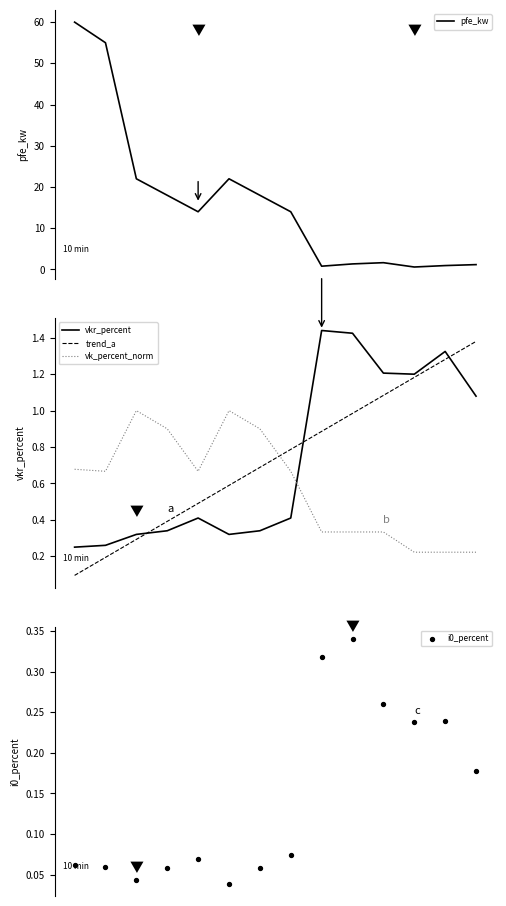

At how many categories does at least one series exceed 13?

8